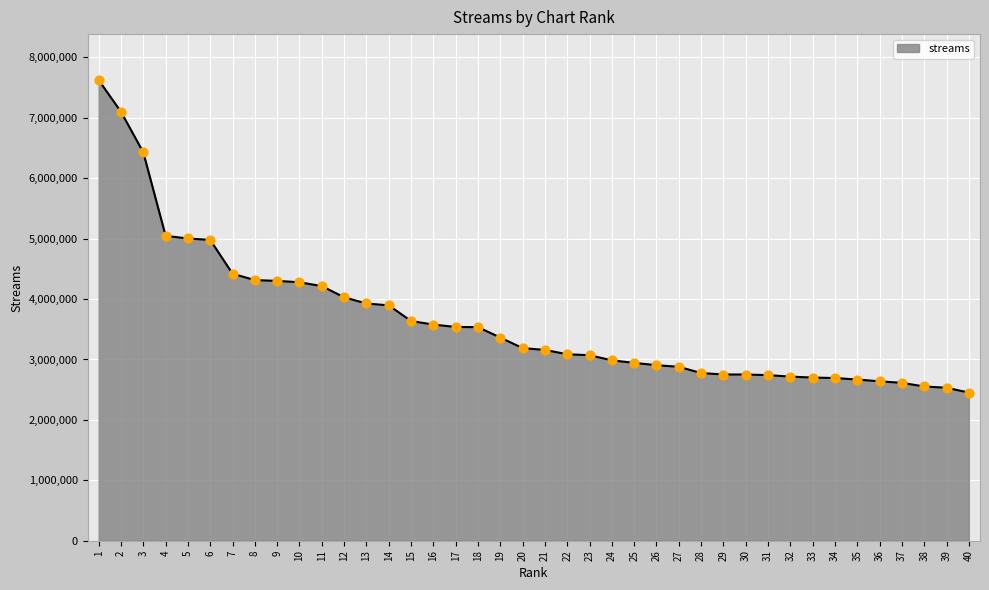

What is the change in value from 2 to 25?

-4155597